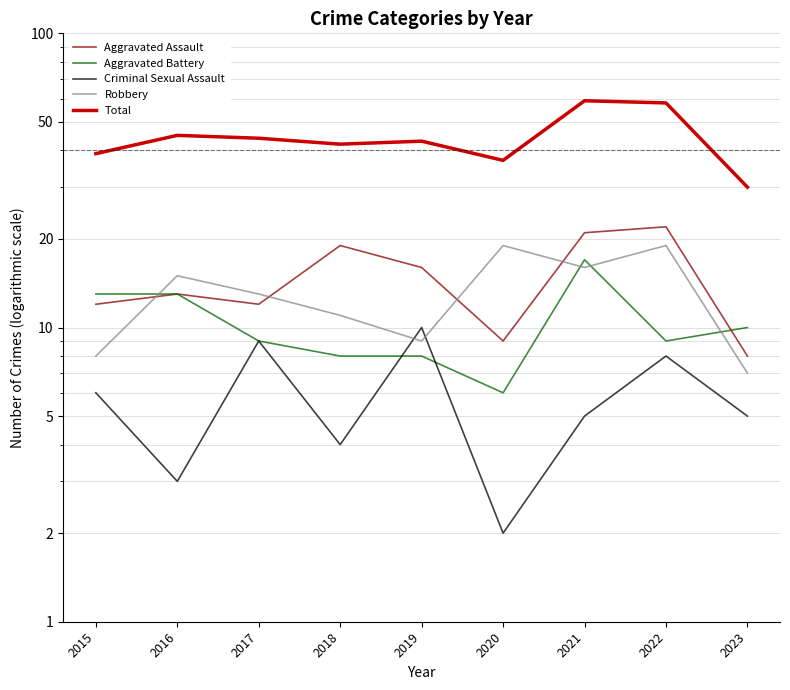

What are all the series names shown in the legend?

Aggravated Assault, Aggravated Battery, Criminal Sexual Assault, Robbery, Total